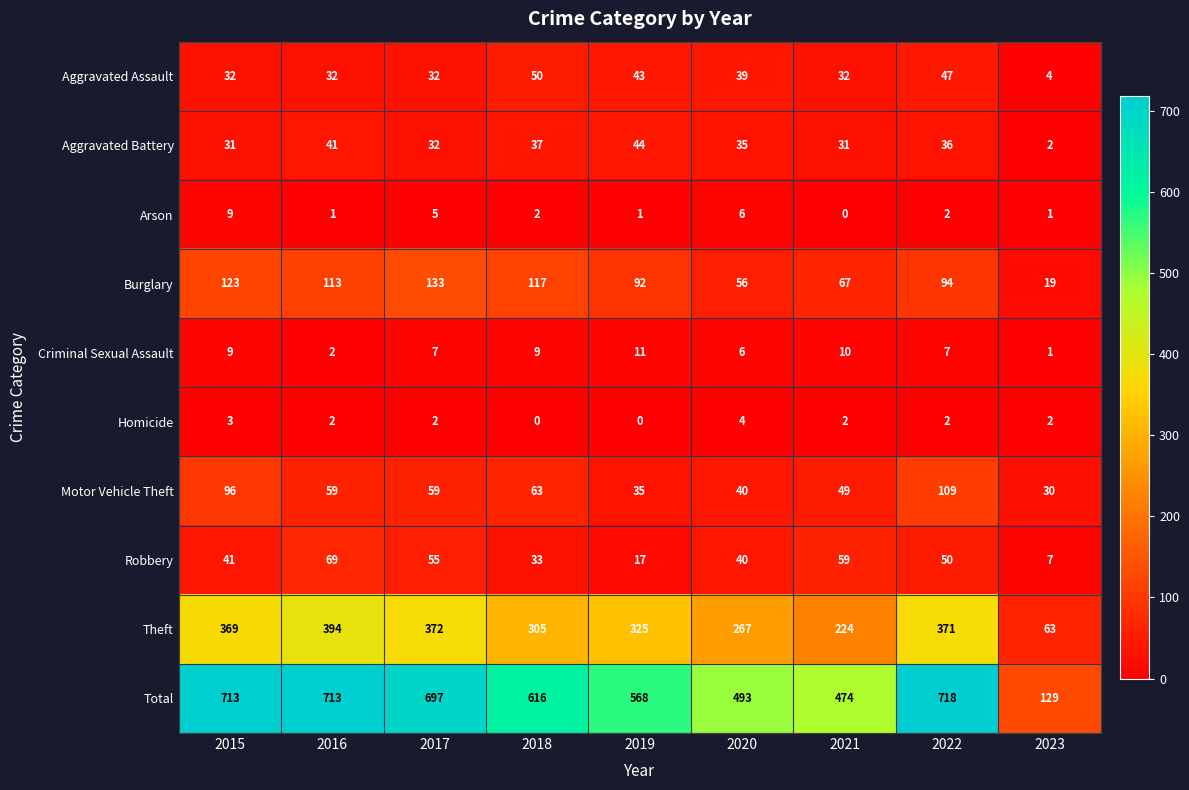

Which series has the largest range (max minus min)?

Total